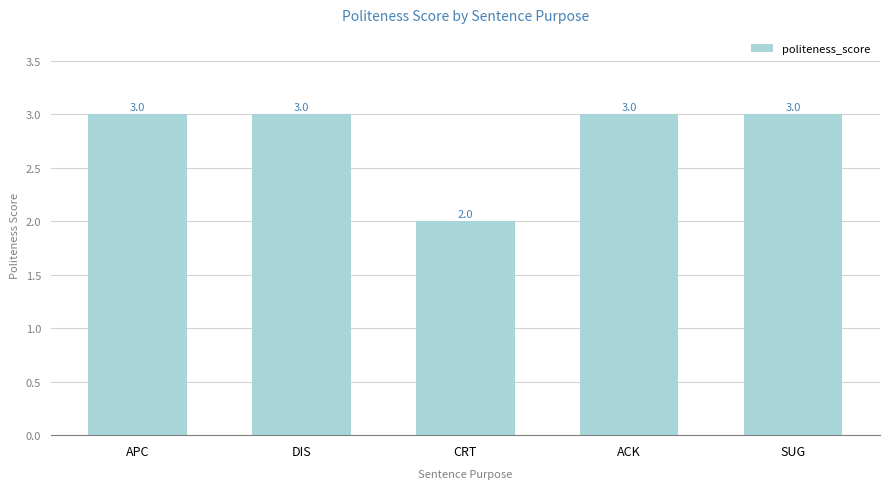

What is the greatest value displayed?

3